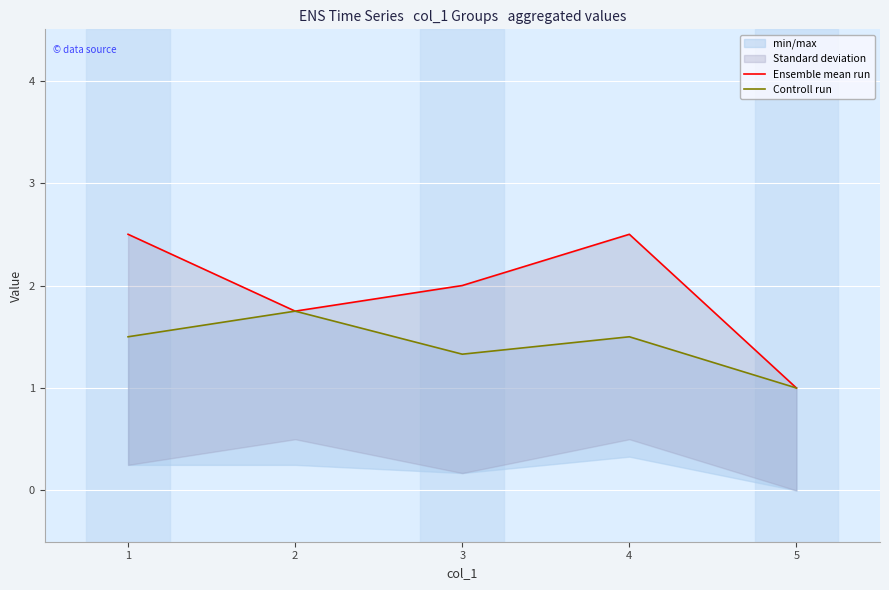

List the labels in order of Ensemble mean run value, smallest first.

5, 2, 3, 1, 4